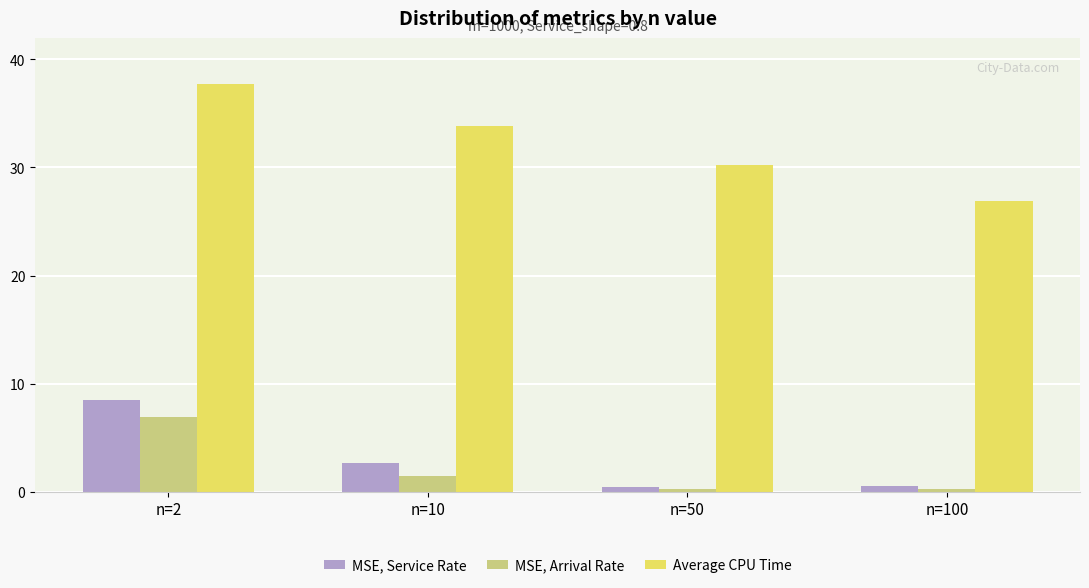

List the labels in order of Average CPU Time value, smallest first.

n=100, n=50, n=10, n=2